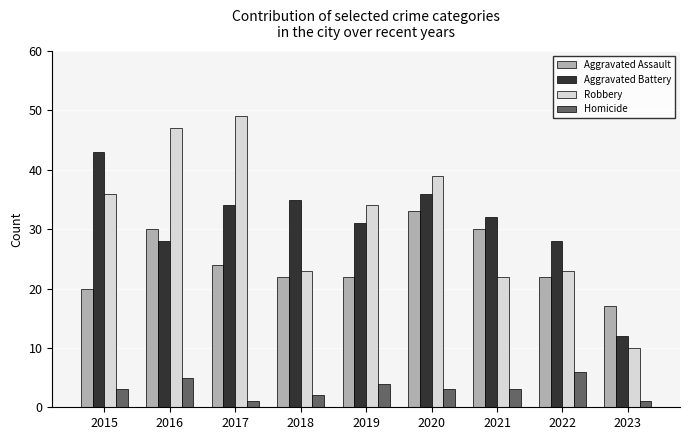

Which category has the highest value in the Homicide series?

2022